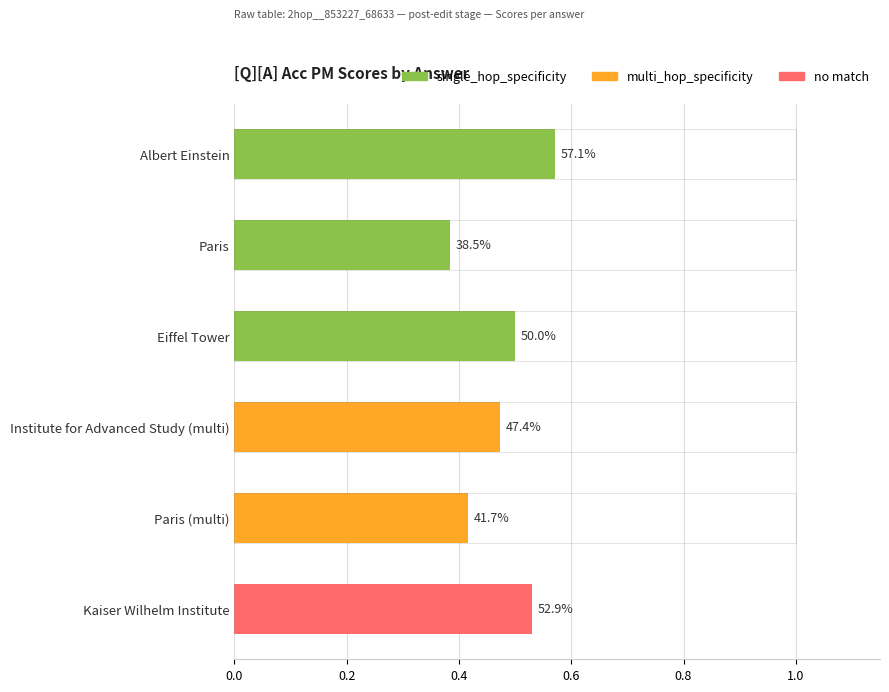

True or false: exact_match has a value of 0.6 at Institute for Advanced Study (multi).

False